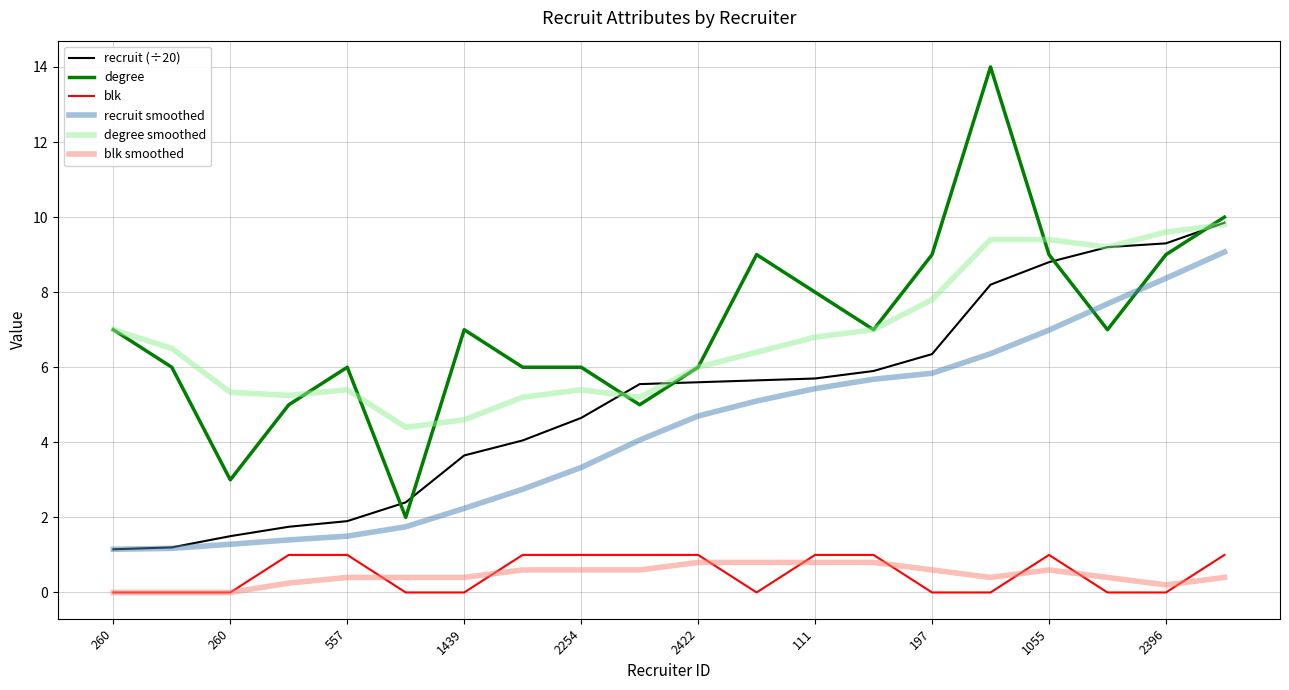

Which series has the widest spread of values?

degree